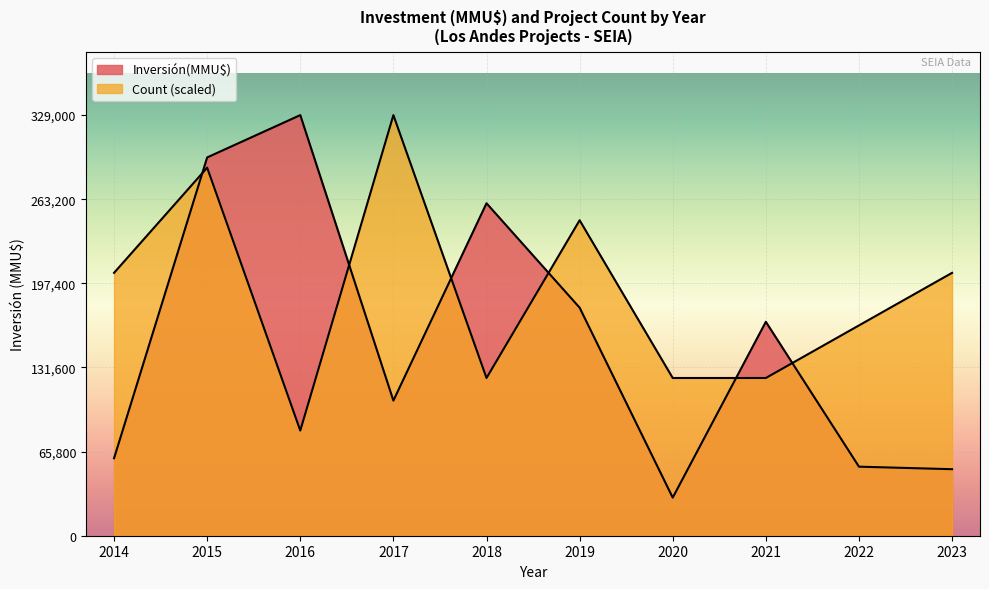

The value of Inversión(MMU$) at 2019 is 147362. True or false?

False